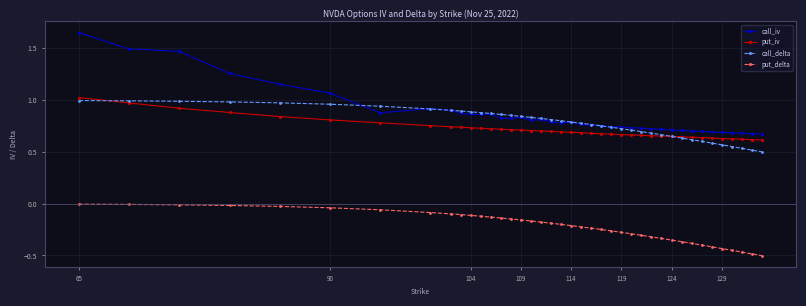

How many lines are shown in the chart?

4